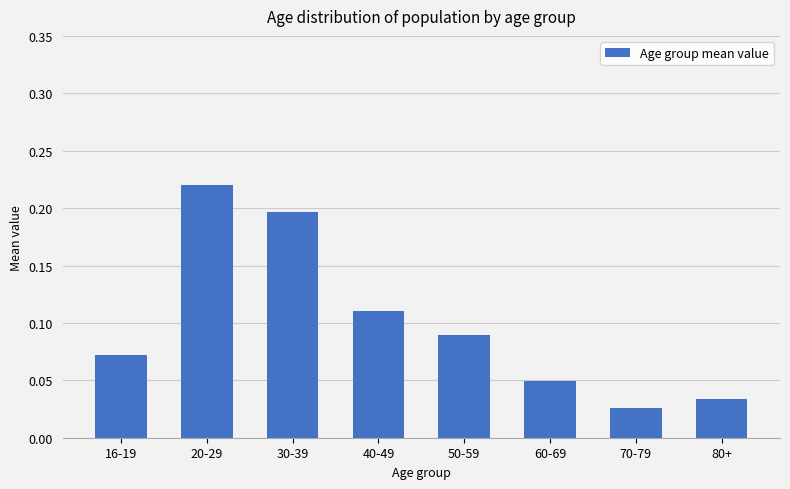

What is the sum of all values?

0.8